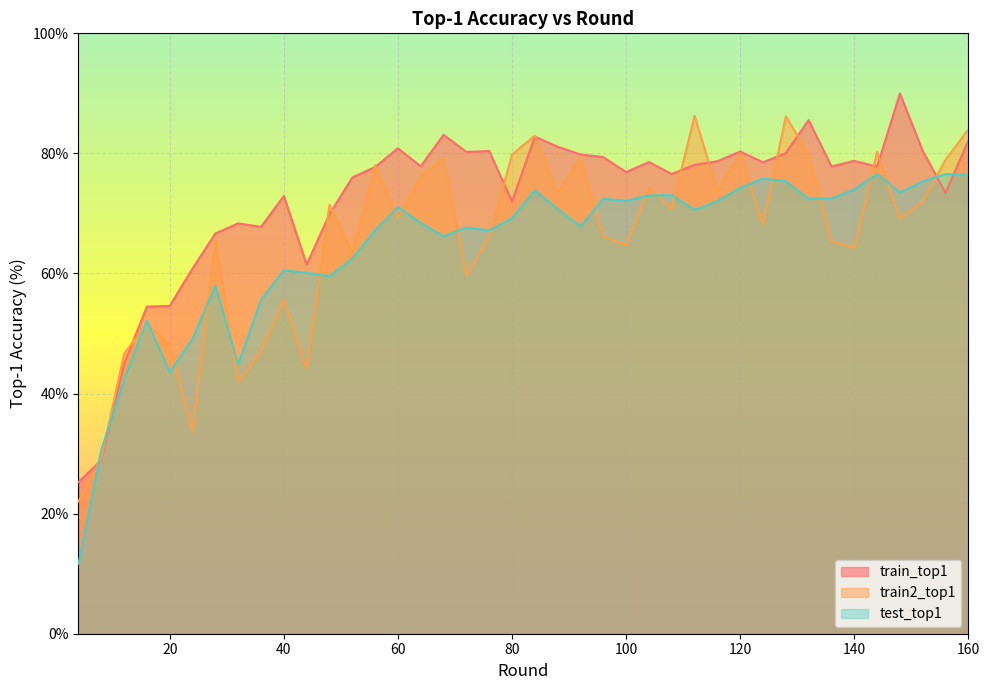

The train2_top1 series shows 26.8 at 32. True or false?

False